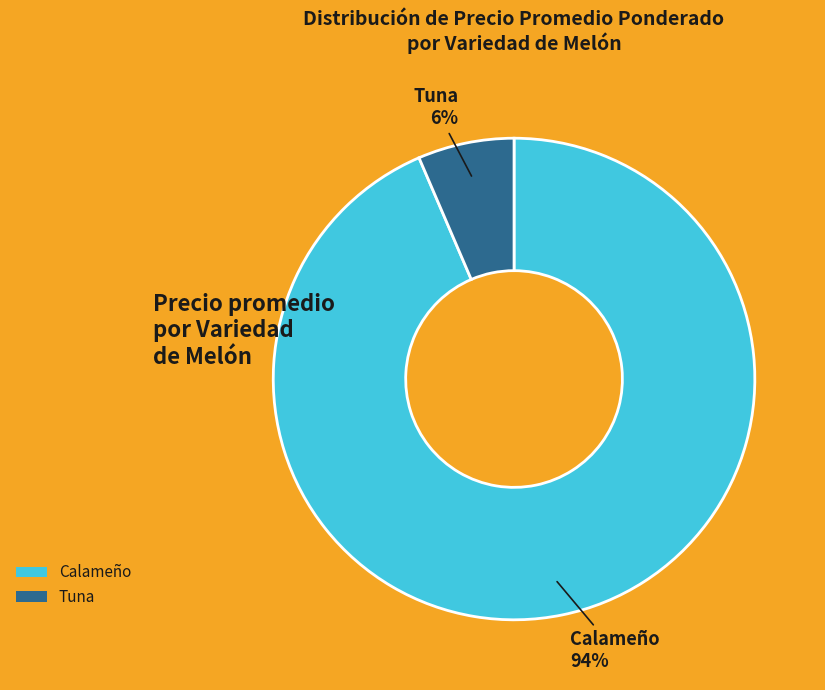

The Calameño slice represents 88% of the pie. True or false?

False